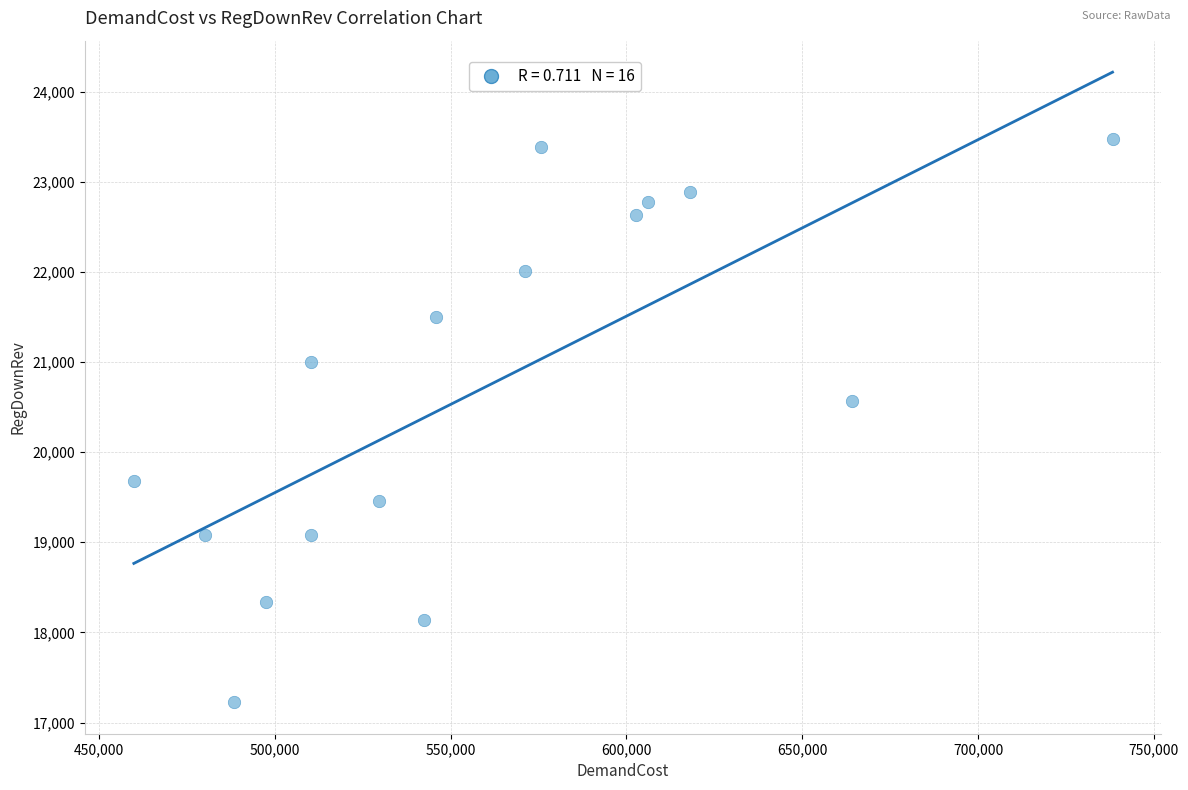

What is the range of X values (max minus min)?

278367.7